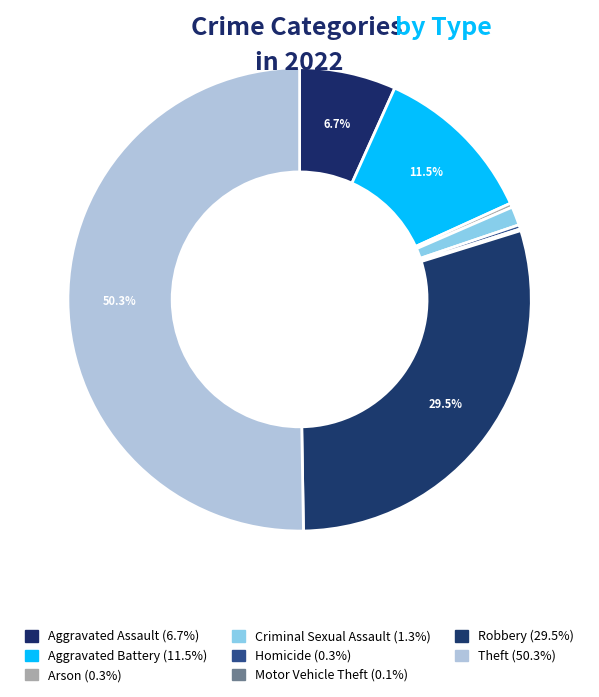

To the nearest percent, what is the difference between the largest and smallest slice percentages?

50%